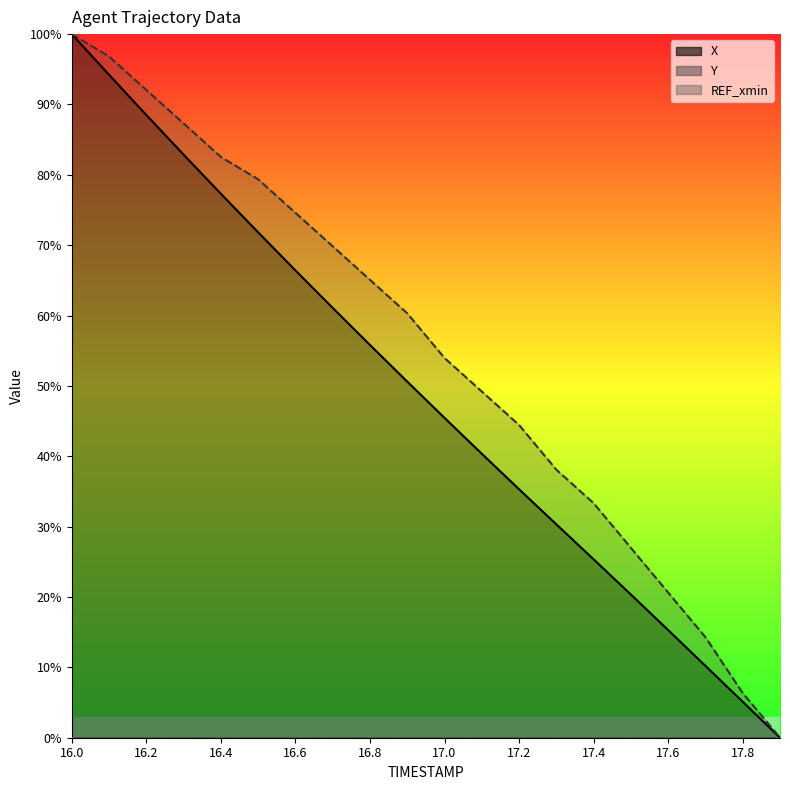

Reading right to left, extract all data points from this chart.

X: 0.0	5.1	10.2	15.3	20.3	25.4	30.3	35.3	40.4	45.5	50.6	55.8	61.1	66.4	71.8	77.3	82.9	88.5	94.2	100.0
Y: 0.0	6.3	14.3	20.6	27.0	33.3	38.1	44.4	49.2	54.0	60.3	65.1	69.8	74.6	79.4	82.5	87.3	92.1	96.8	100.0